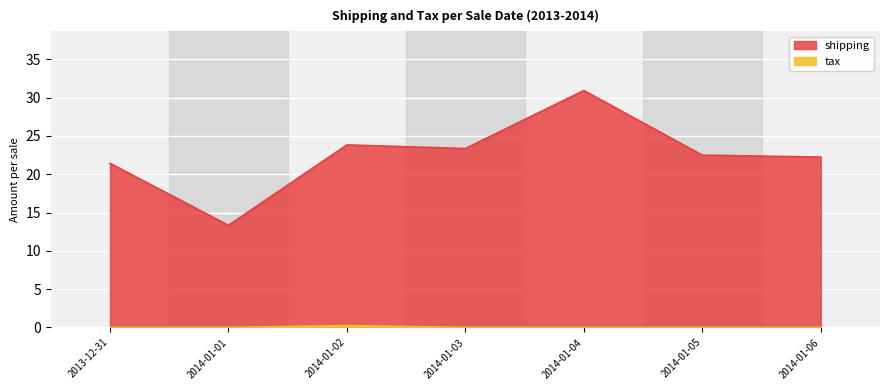

At which category is the sum across all series the highest?

2014-01-04